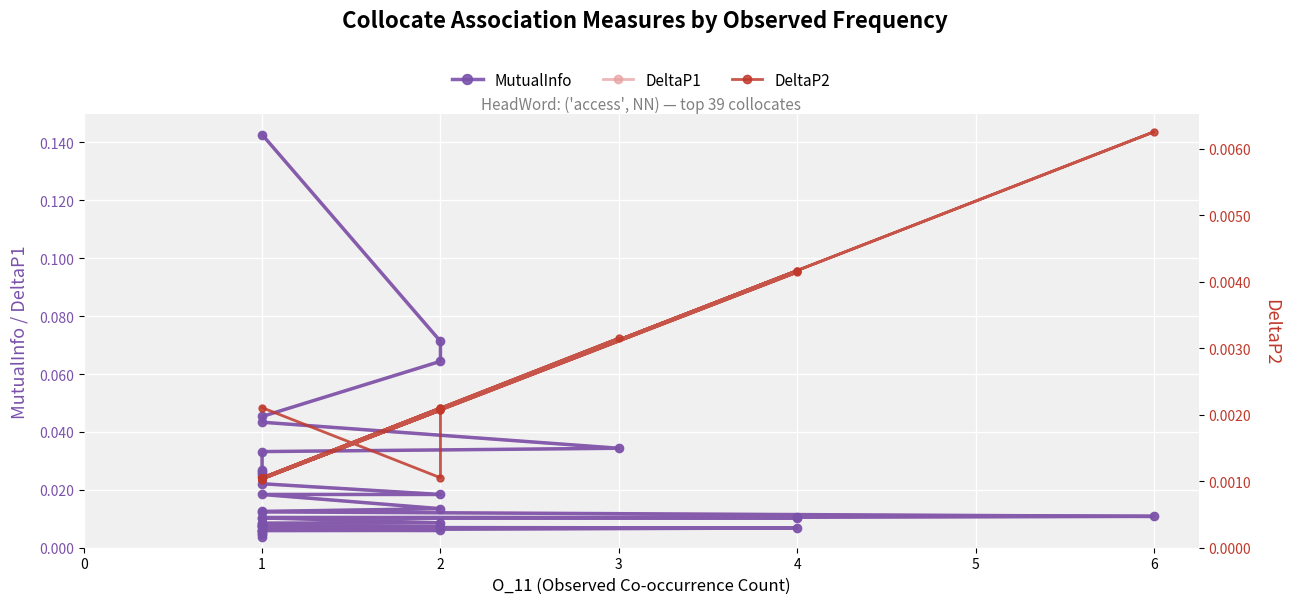

Reading left to right, list all the values displayed in this chart.

MutualInfo: 0.1	0.1	0.1	0.0	0.0	0.0	0.0	0.0	0.0	0.0	0.0	0.0	0.0	0.0	0.0	0.0	0.0	0.0	0.0	0.0	0.0	0.0	0.0	0.0	0.0	0.0	0.0	0.0	0.0	0.0	0.0	0.0	0.0	0.0	0.0	0.0	0.0	0.0	0.0
DeltaP1: 0.1	0.1	0.1	0.0	0.0	0.0	0.0	0.0	0.0	0.0	0.0	0.0	0.0	0.0	0.0	0.0	0.0	0.0	0.0	0.0	0.0	0.0	0.0	0.0	0.0	0.0	0.0	0.0	0.0	0.0	0.0	0.0	0.0	0.0	0.0	0.0	0.0	0.0	0.0
DeltaP2: 0.0	0.0	0.0	0.0	0.0	0.0	0.0	0.0	0.0	0.0	0.0	0.0	0.0	0.0	0.0	0.0	0.0	0.0	0.0	0.0	0.0	0.0	0.0	0.0	0.0	0.0	0.0	0.0	0.0	0.0	0.0	0.0	0.0	0.0	0.0	0.0	0.0	0.0	0.0